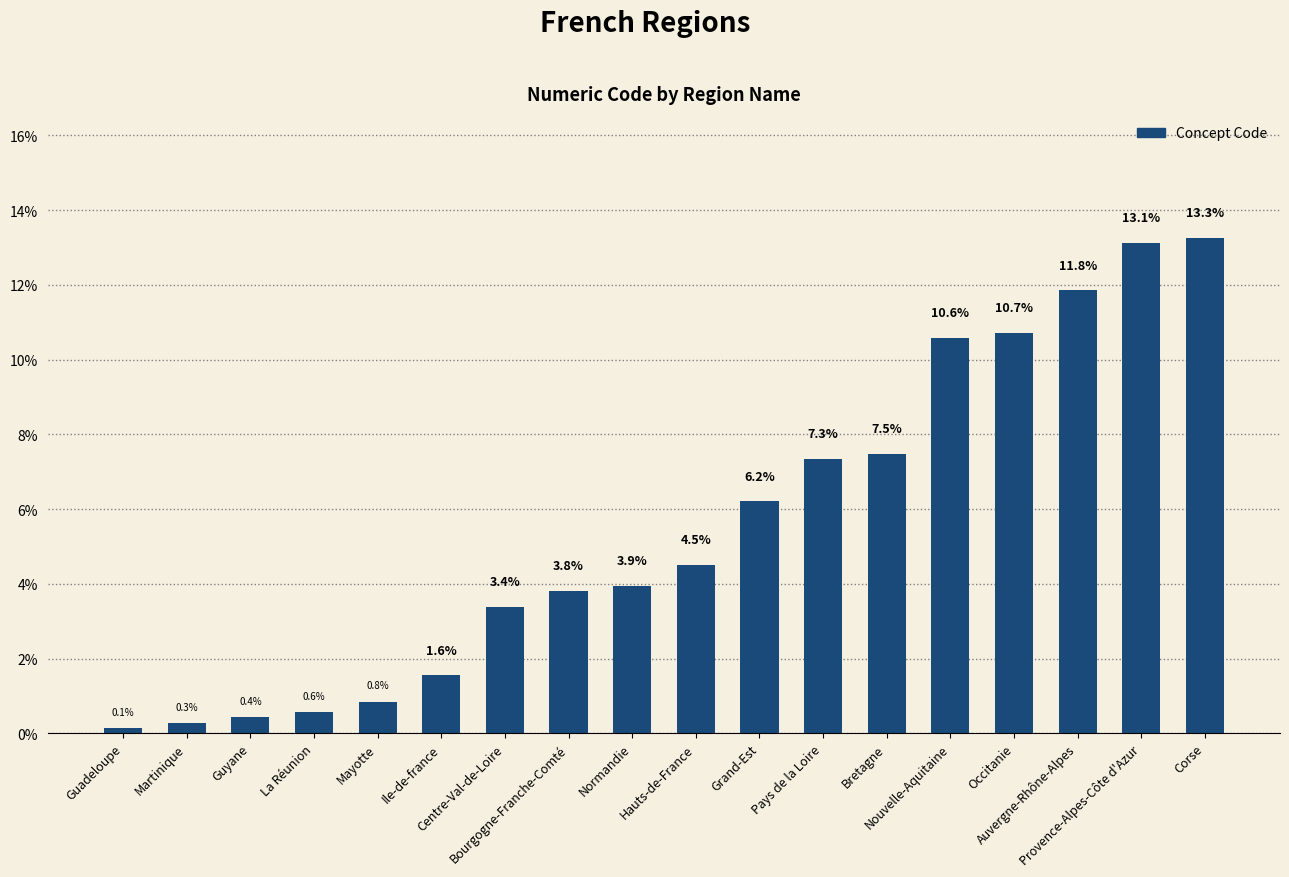

The chart shows a value of 4.5 at Hauts-de-France. True or false?

True